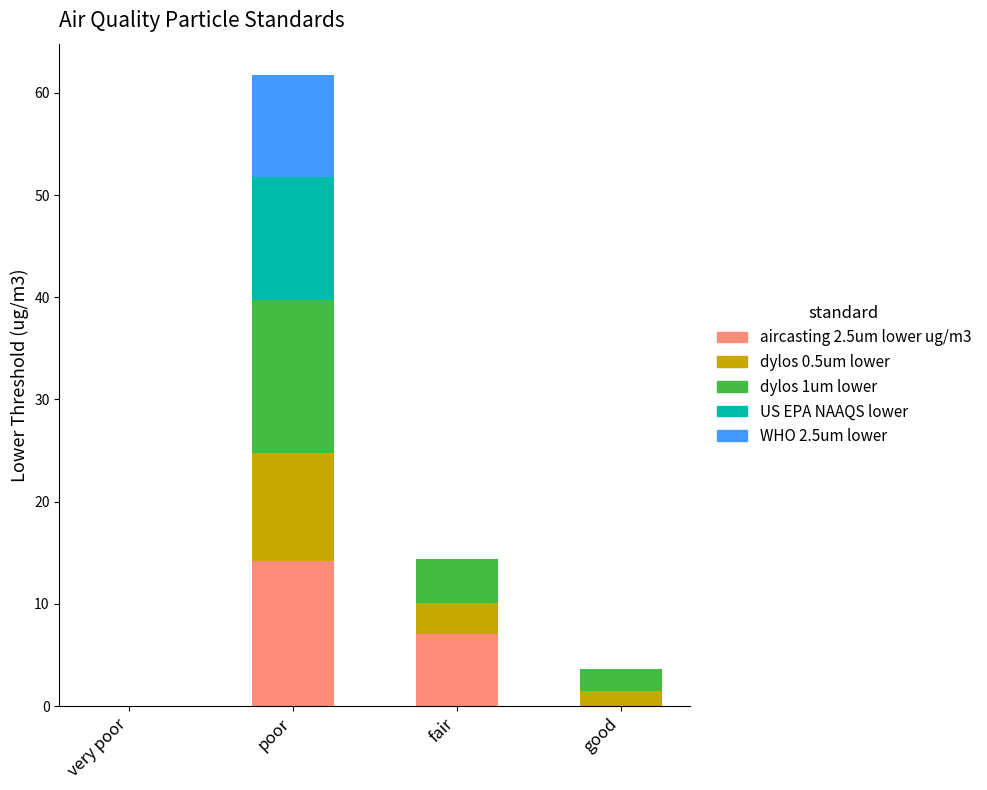

What are all the series names shown in the legend?

aircasting 2.5um lower ug/m3, dylos 0.5um lower, dylos 1um lower, US EPA NAAQS lower, WHO 2.5um lower